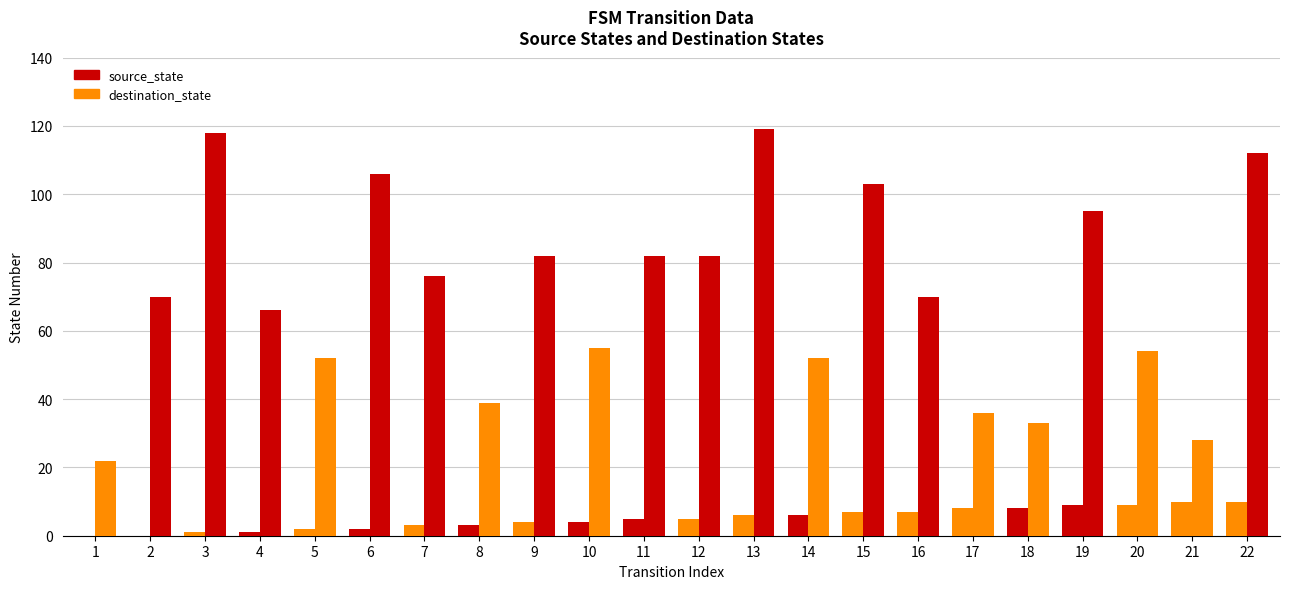

Between 17 and 6, which is larger?

17